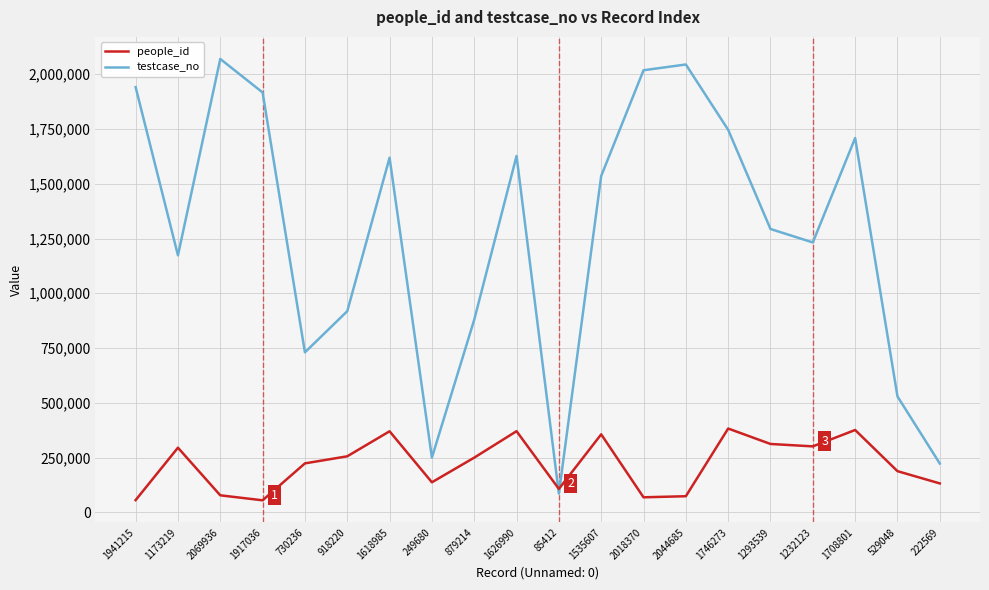

Which series has the largest total across all categories?

testcase_no